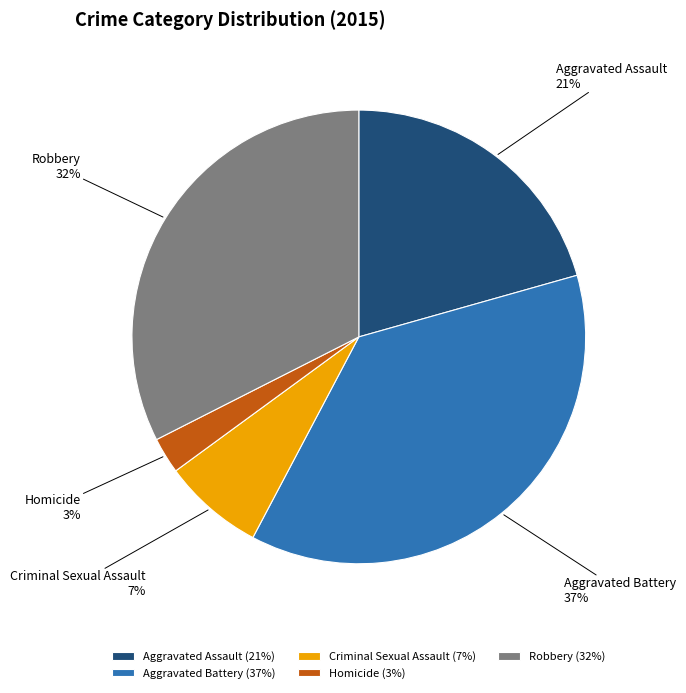

Which slice is the largest?

Aggravated Battery